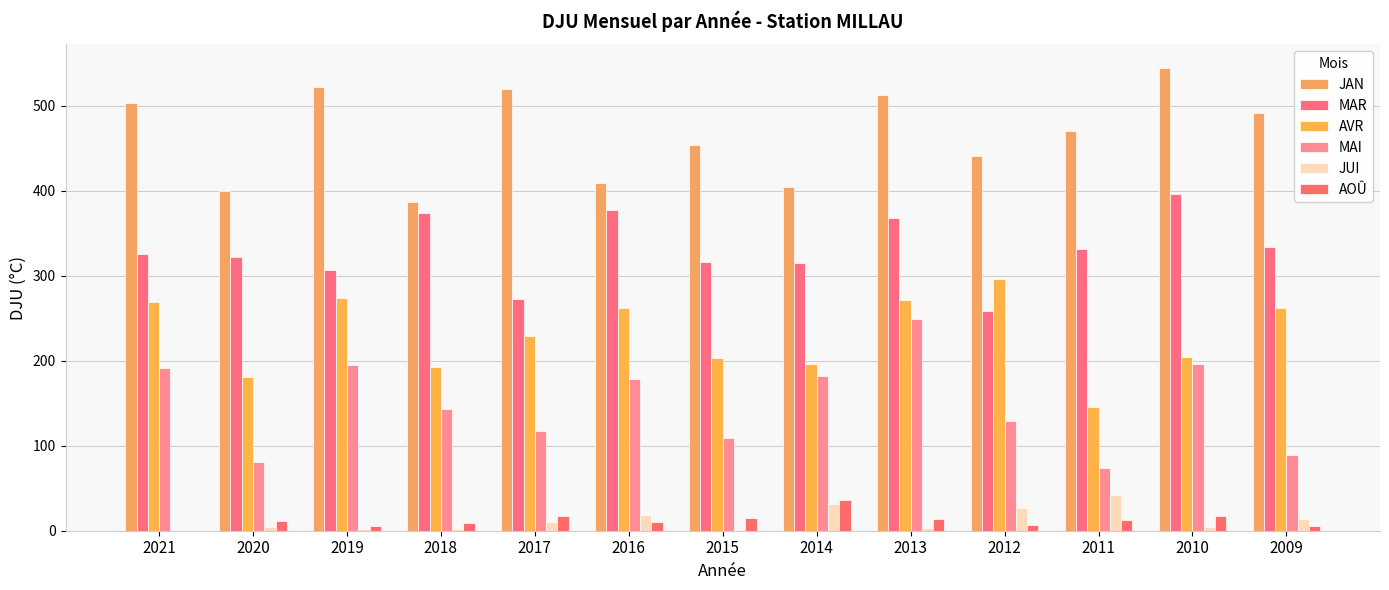

Read the AVR value at 2009.

262.2